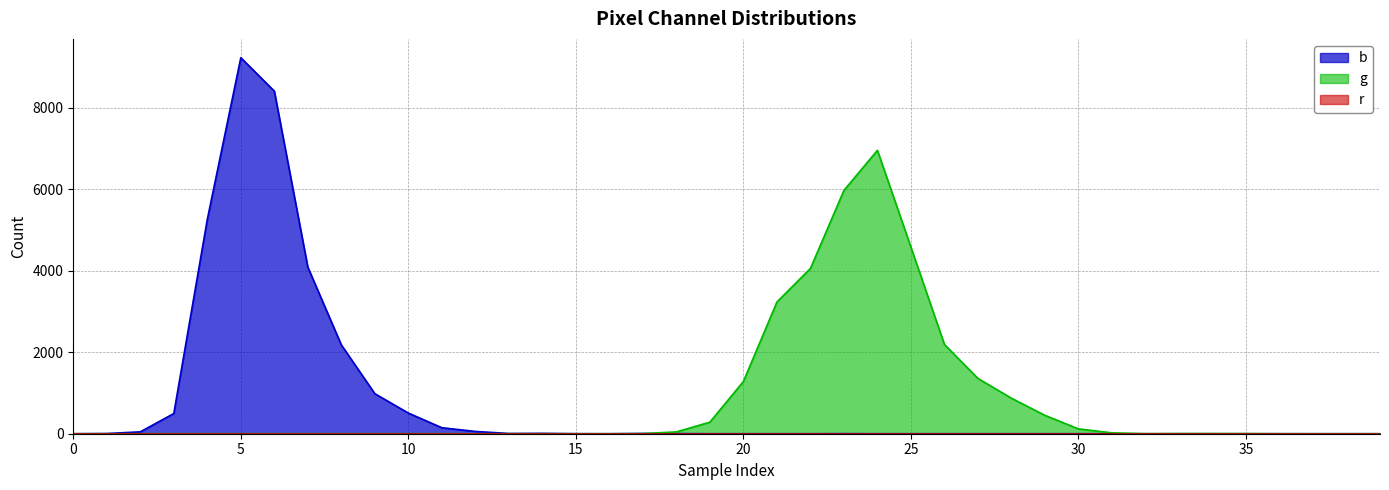

Which series has the largest range (max minus min)?

b